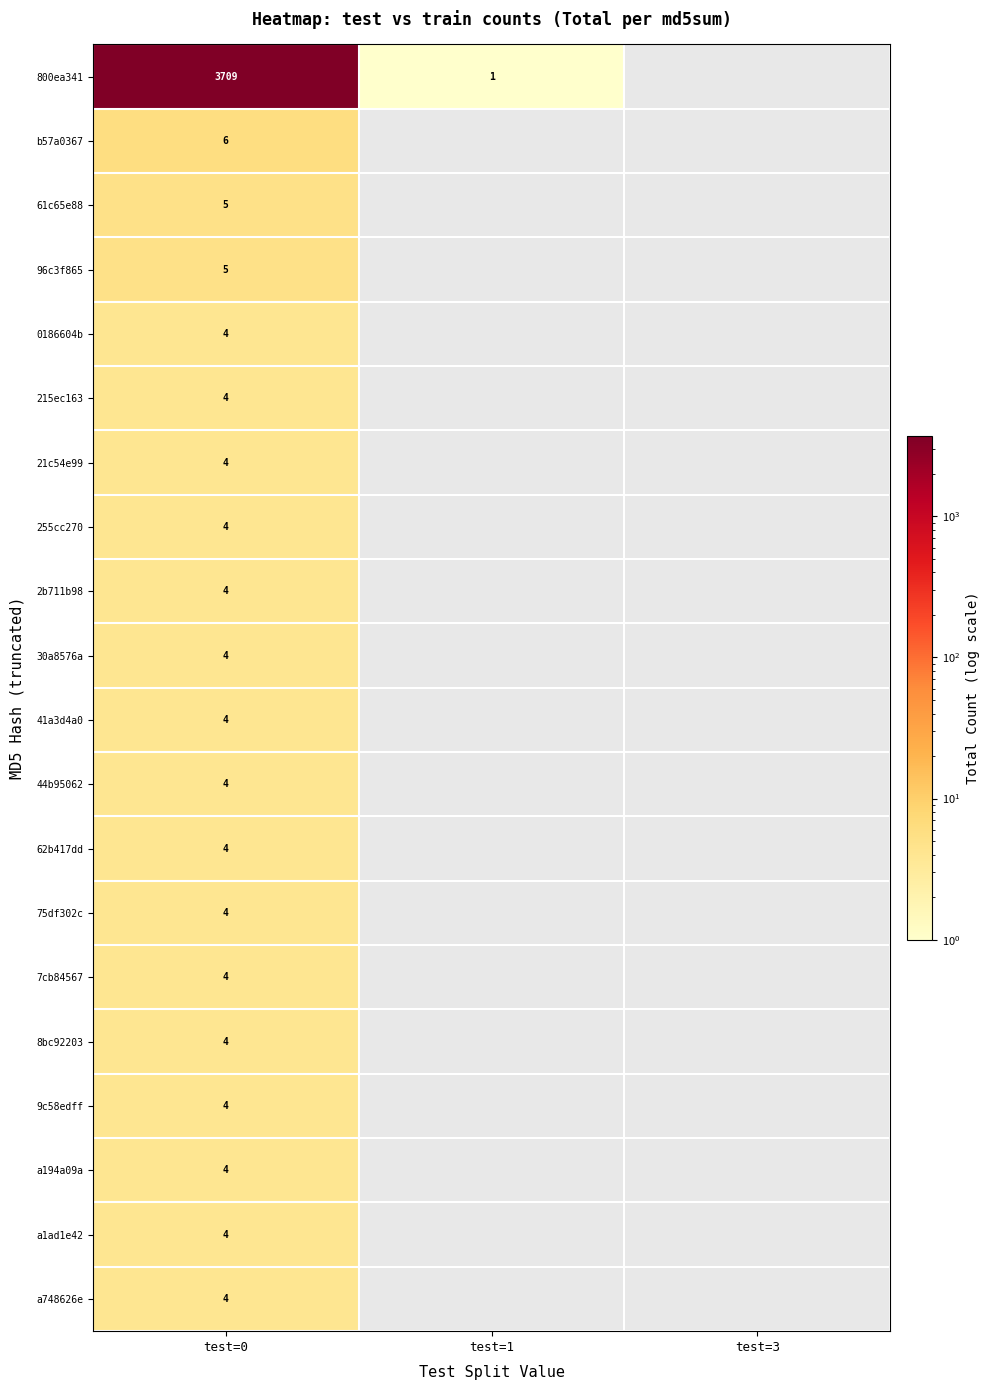

What is the total value across all series at test=0?

3789